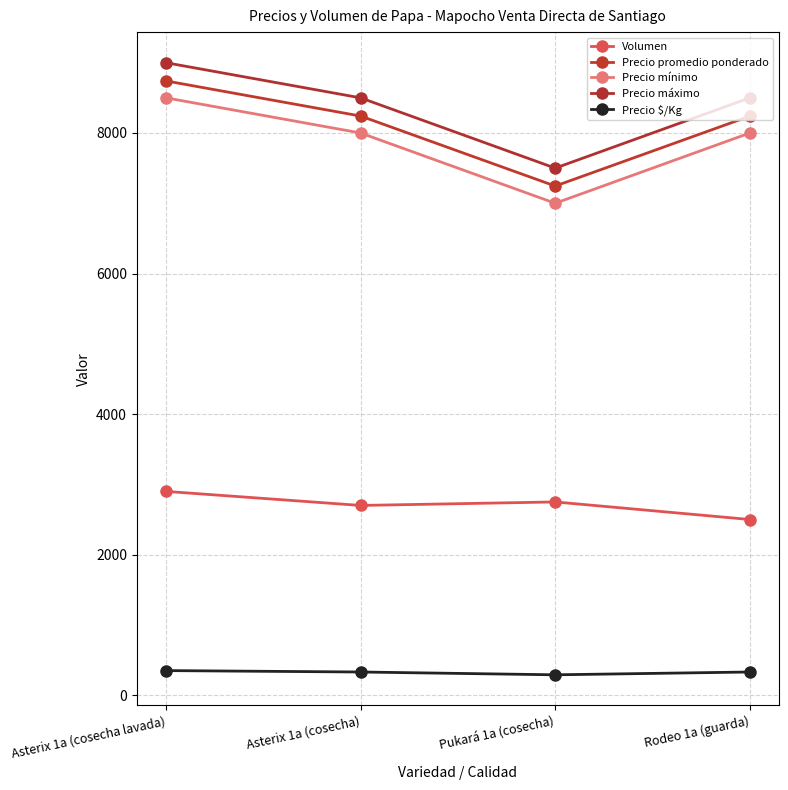

What is the label of the 3rd point from the left?

Pukará 1a (cosecha)